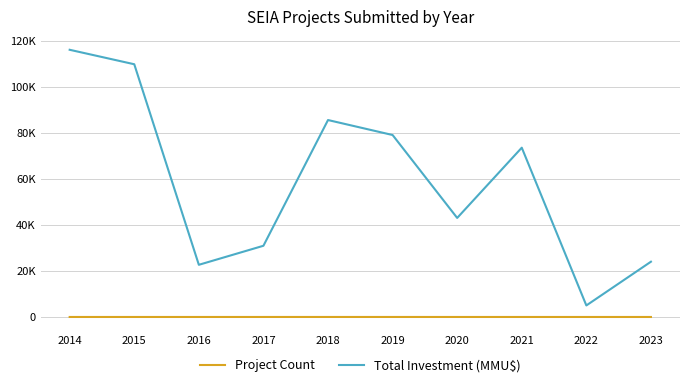

True or false: Total Investment (MMU$) and Project Count intersect in this chart.

False